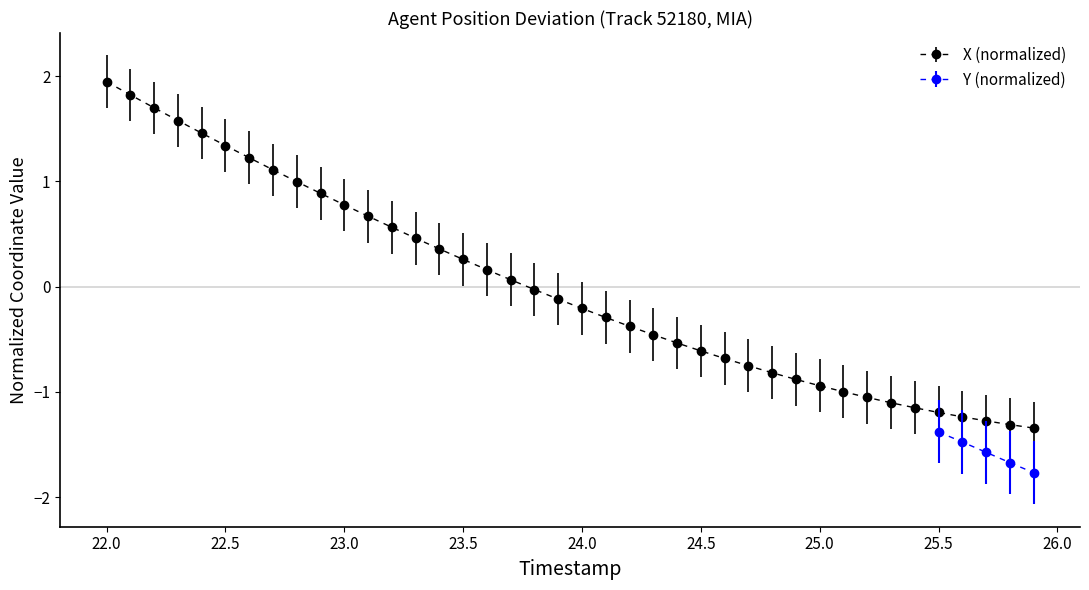

What is the maximum value for X (normalized)?

1.9